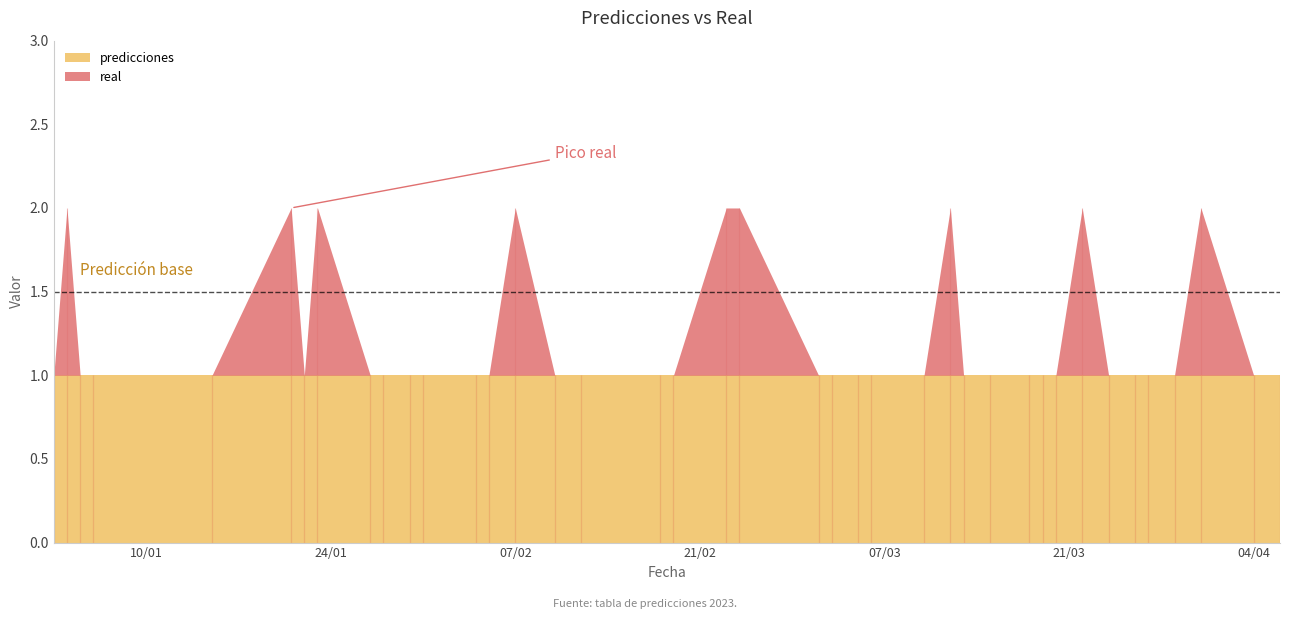

What is the total value across all series at 2023-01-23?

3